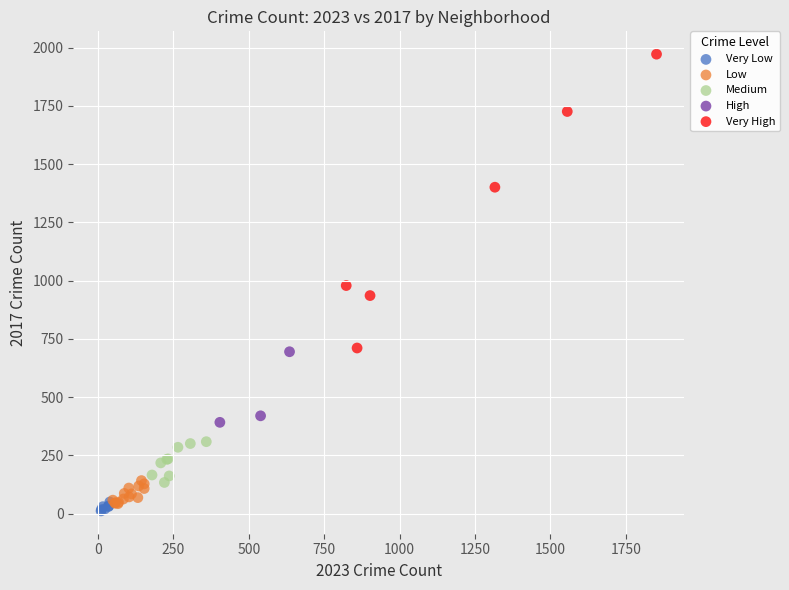

Which series has the widest spread of Y values?

Very High